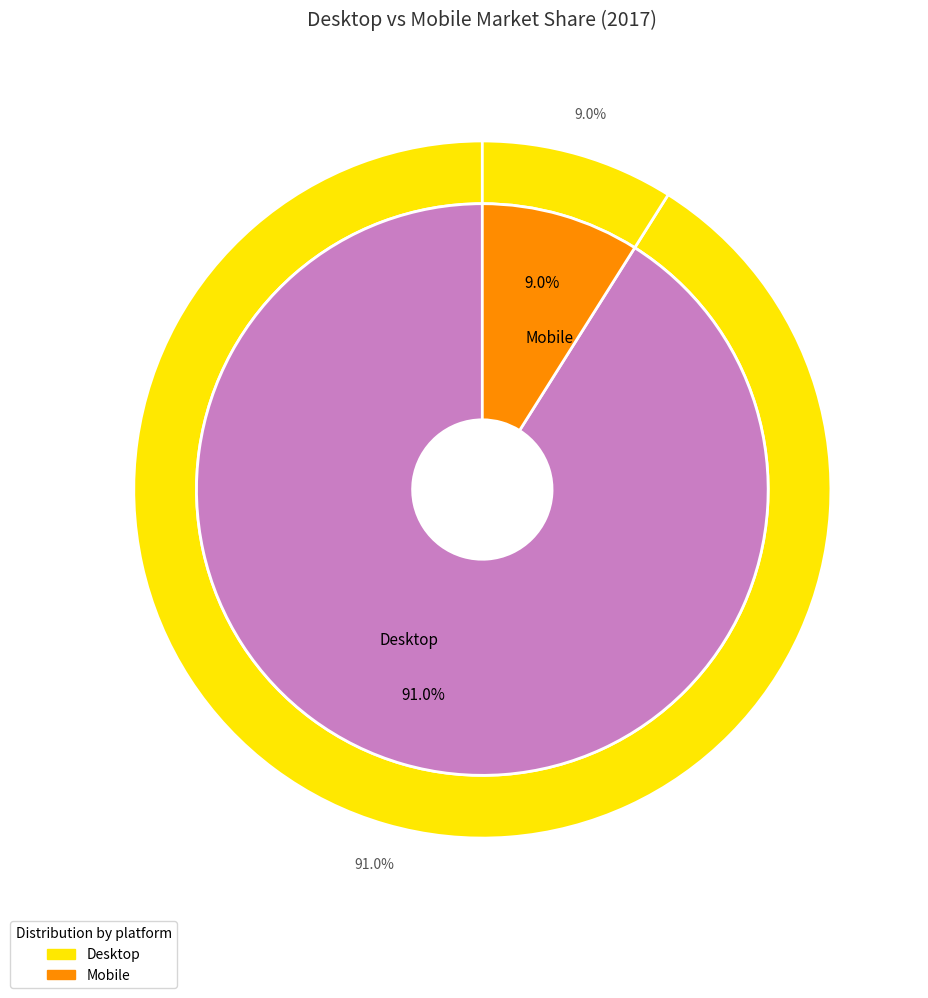

How many slices are in this pie chart?

2